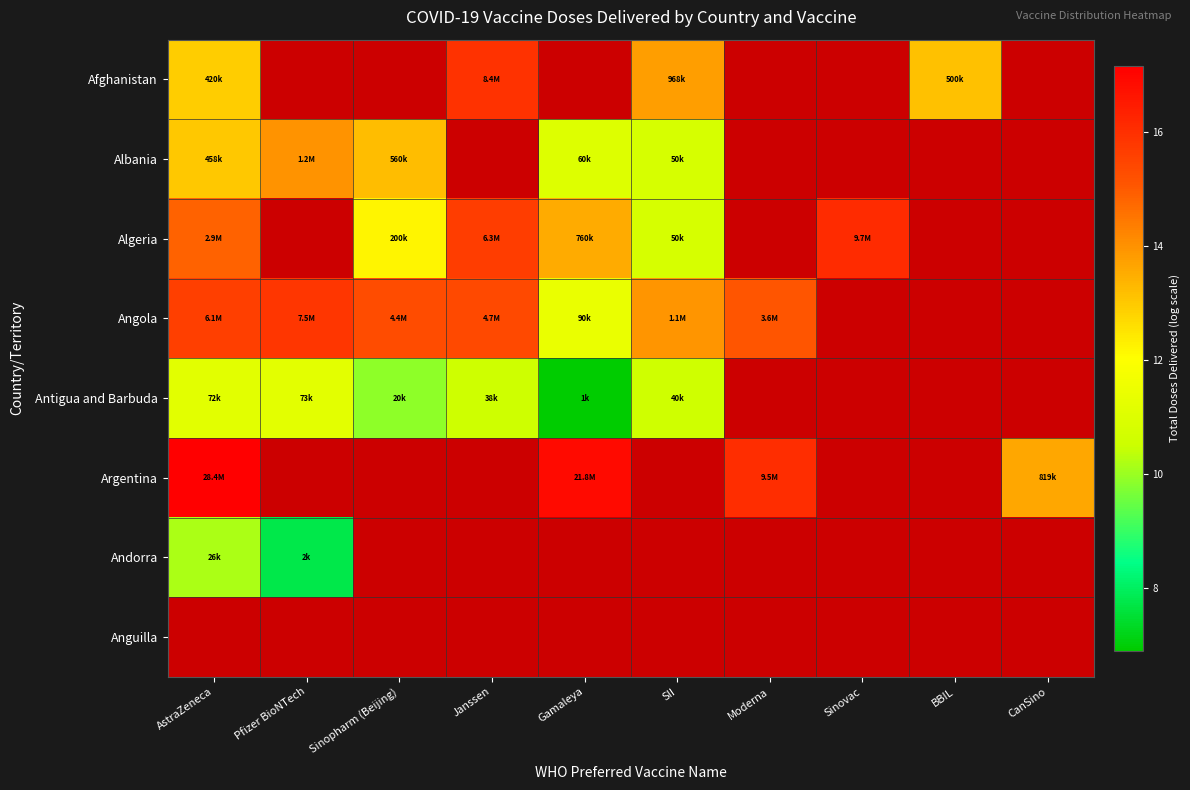

What value does the Afghanistan series have at BBIL?

13.1